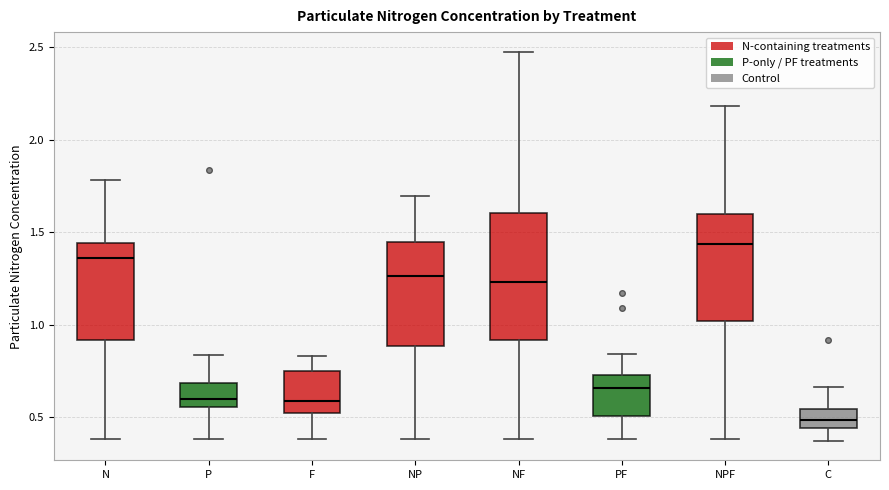

Reading left to right, transcribe this box plot: for each box, give where its median line is, the range the box spans, and where its two whiskers end, as read against the y-axis. The values are not printed on the chart, so give them approximately, as read against the axis.

N: median 1.35, box 0.90 to 1.45, whiskers 0.40 to 1.80
P: median 0.60, box 0.55 to 0.70, whiskers 0.40 to 0.85
F: median 0.60, box 0.50 to 0.75, whiskers 0.40 to 0.85
NP: median 1.25, box 0.90 to 1.45, whiskers 0.40 to 1.70
NF: median 1.25, box 0.90 to 1.60, whiskers 0.40 to 2.50
PF: median 0.65, box 0.50 to 0.75, whiskers 0.40 to 0.85
NPF: median 1.45, box 1.00 to 1.60, whiskers 0.40 to 2.20
C: median 0.50, box 0.45 to 0.55, whiskers 0.35 to 0.65